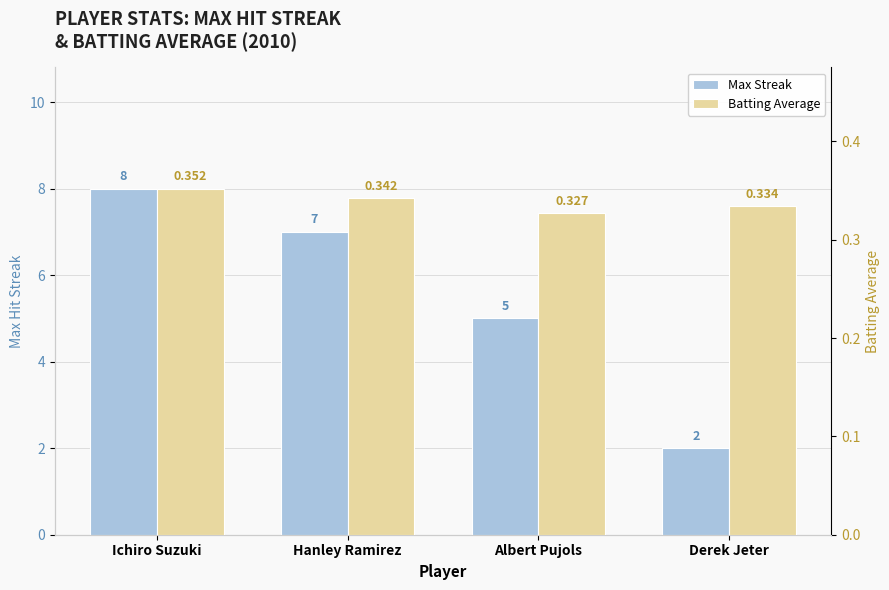

What is the sum of the Batting Average values at Albert Pujols and Derek Jeter?

0.7